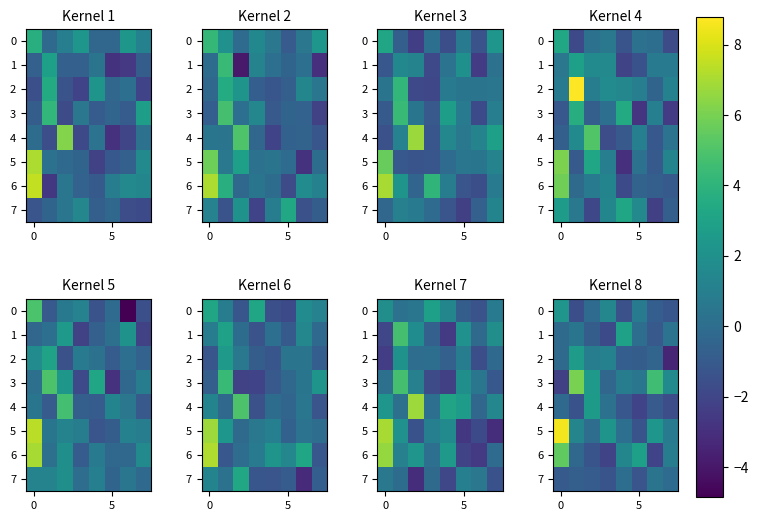

Count the number of data series in this chart.

8